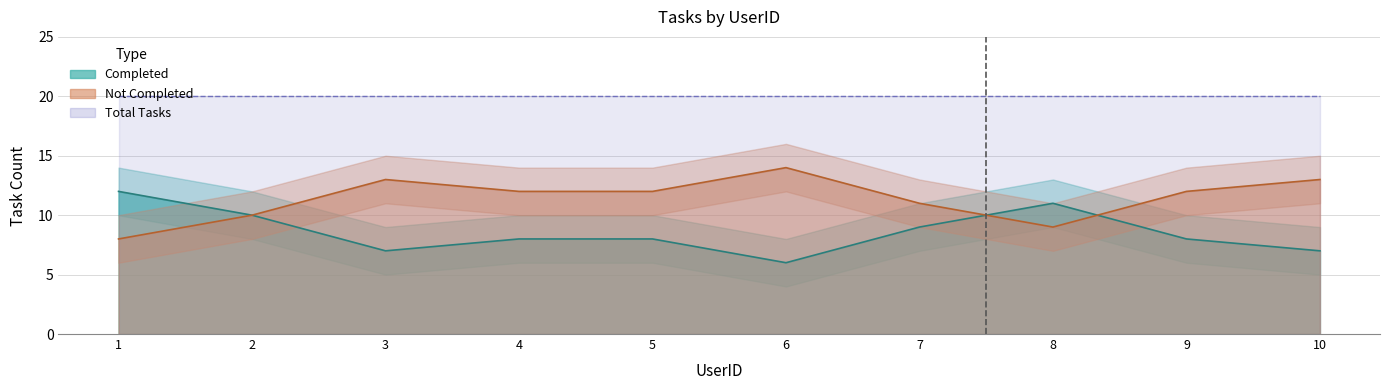

What is the total value across all series at 2?

20